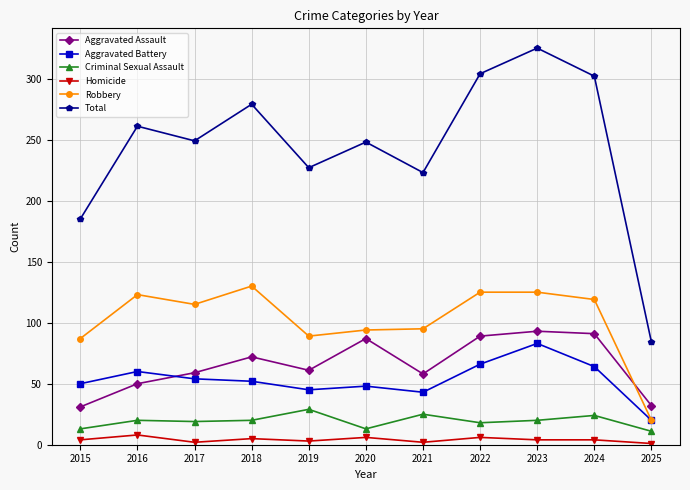

What is the maximum value for Homicide?

8